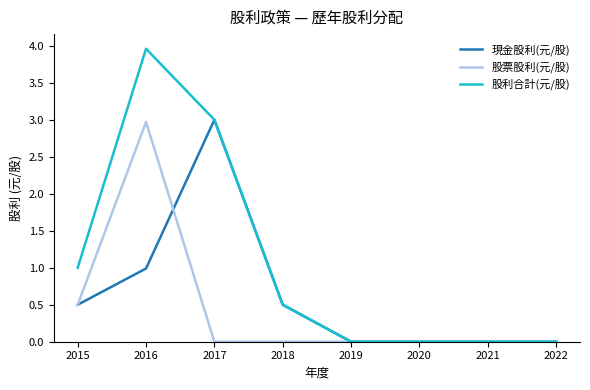

How many lines are shown in the chart?

3